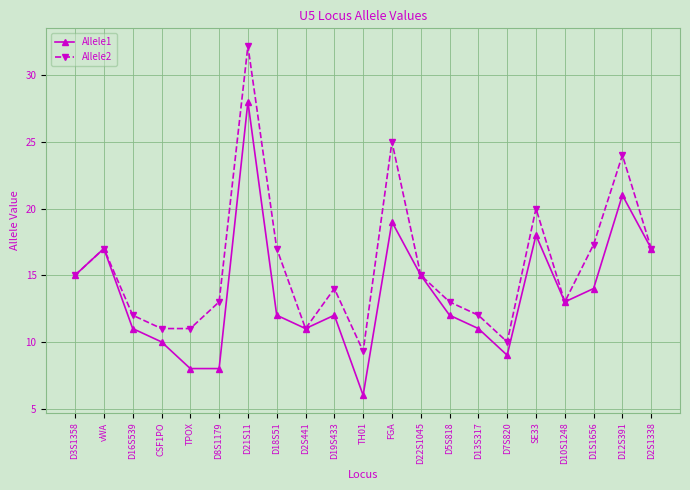

What is the value of the Allele2 point at the 10th from the left?

14.0